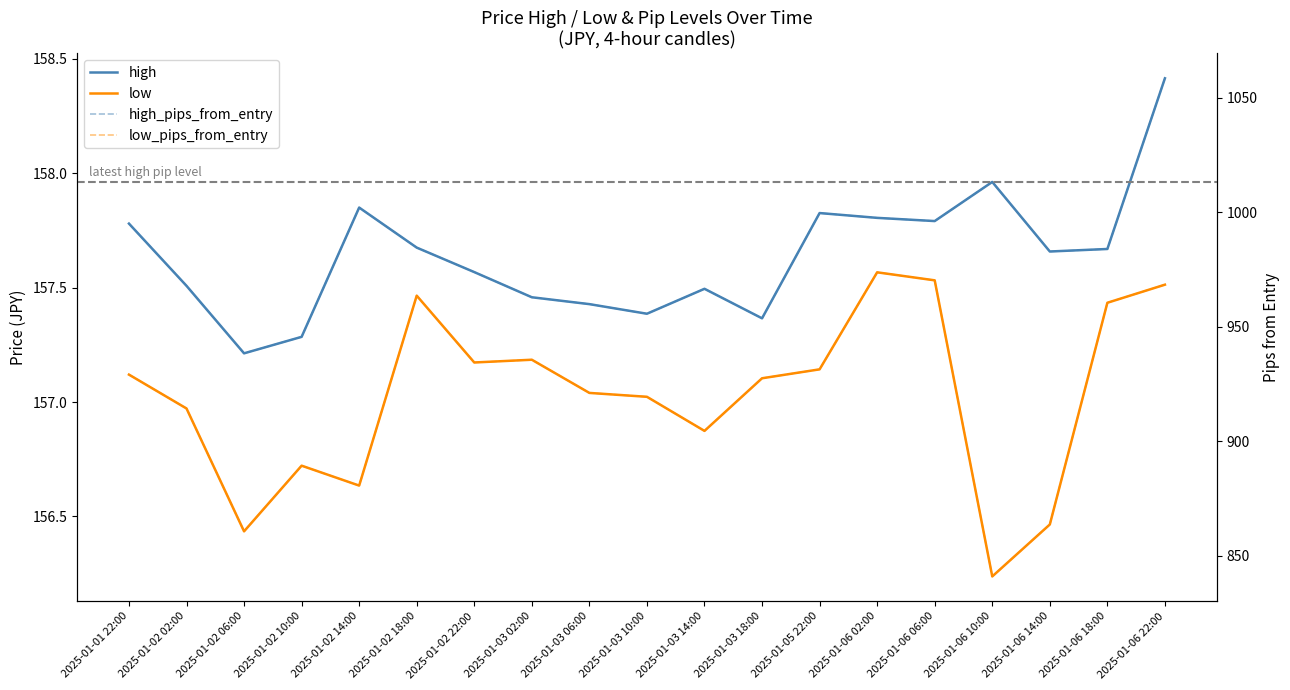

At which category does high_pips_from_entry reach its first local peak?

2025-01-02 14:00